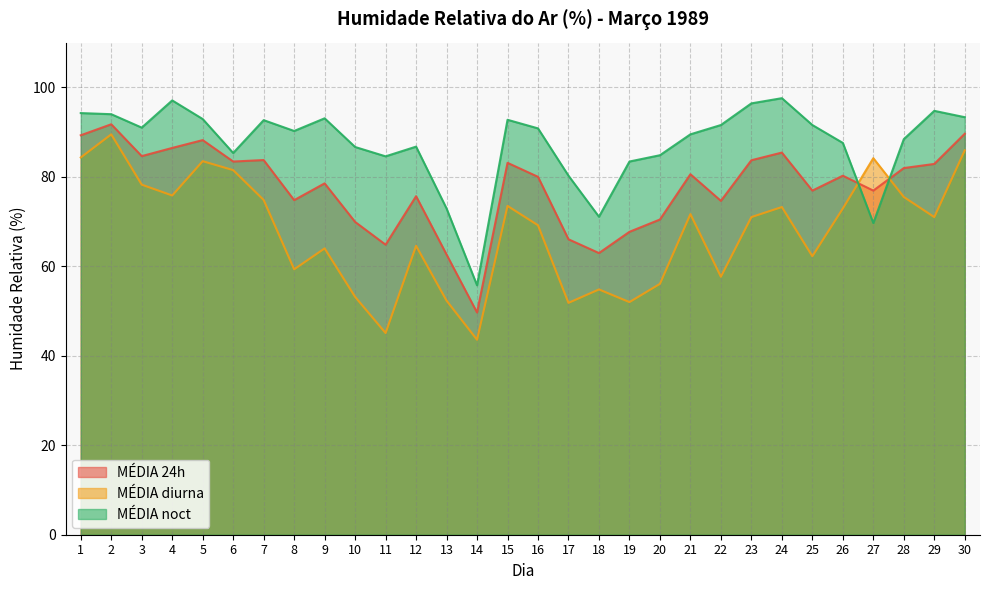

True or false: MÉDIA 24h has more than 2 interior local peaks.

True